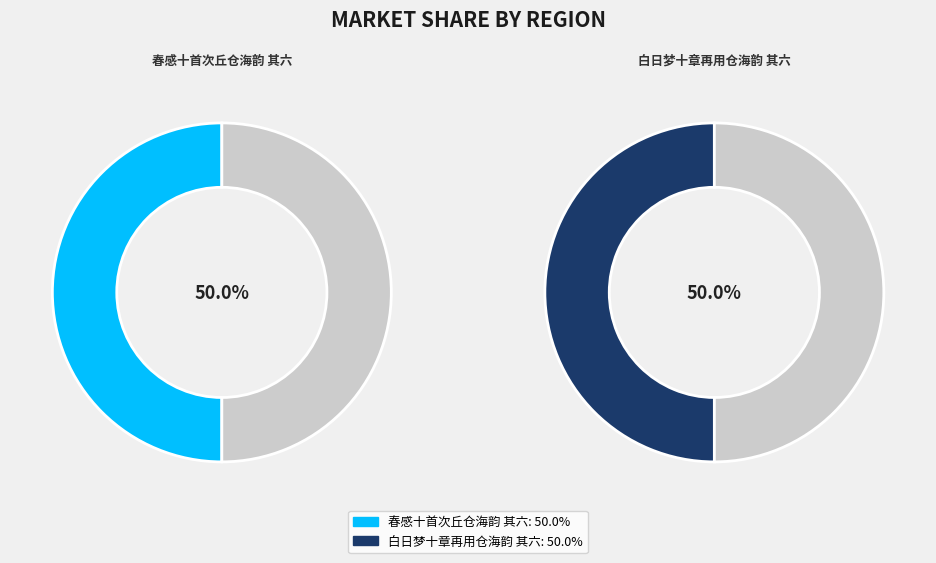

What is the smallest slice in the pie chart?

春感十首次丘仓海韵 其六